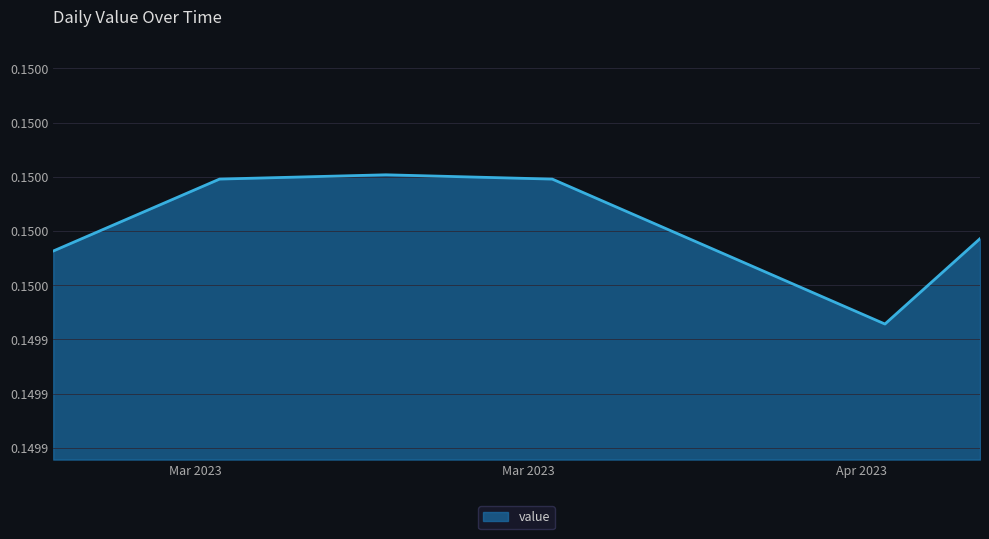

Does the chart display data point markers on the line(s)?

No